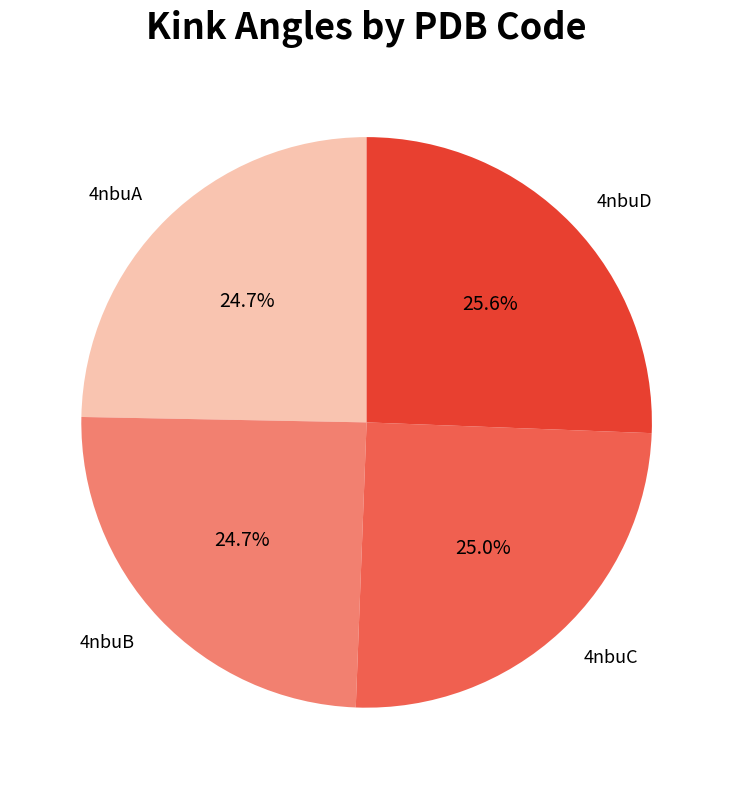

To the nearest percent, what percentage of the pie is 4nbuC?

25%